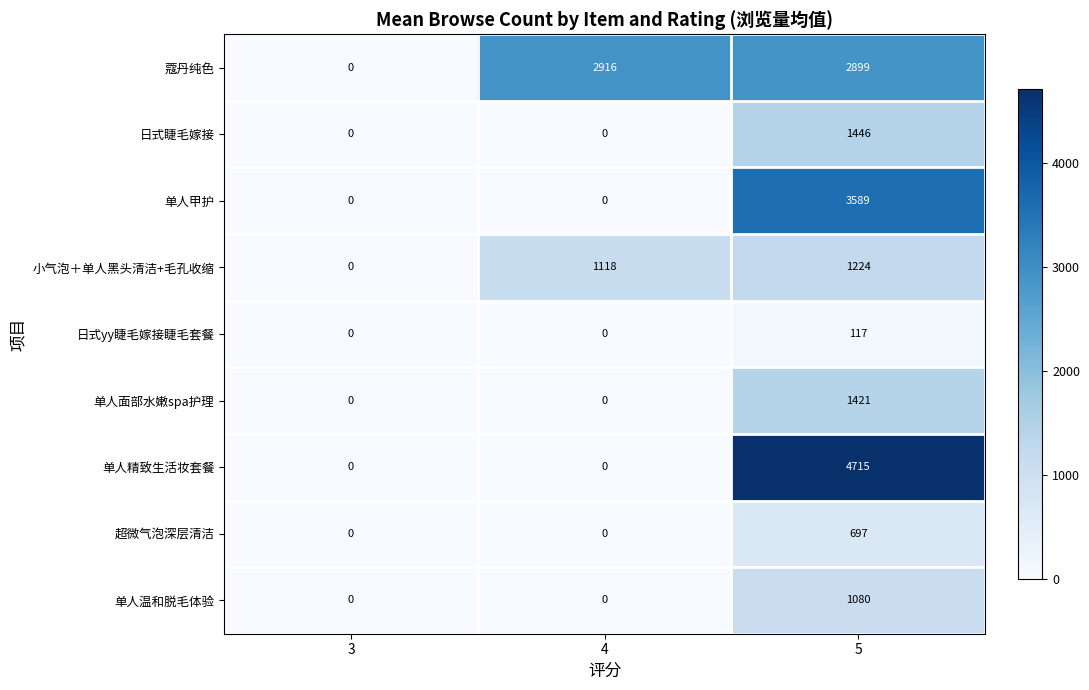

At which label does 单人甲护 reach its peak?

5